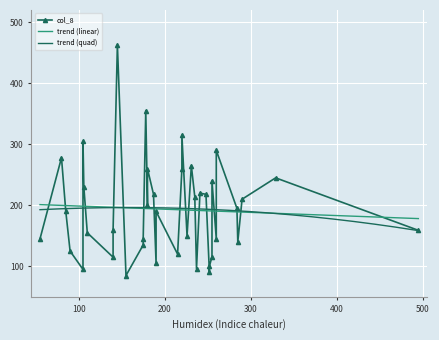

What is the ratio of the value at 3 to the value at 34?

1.8